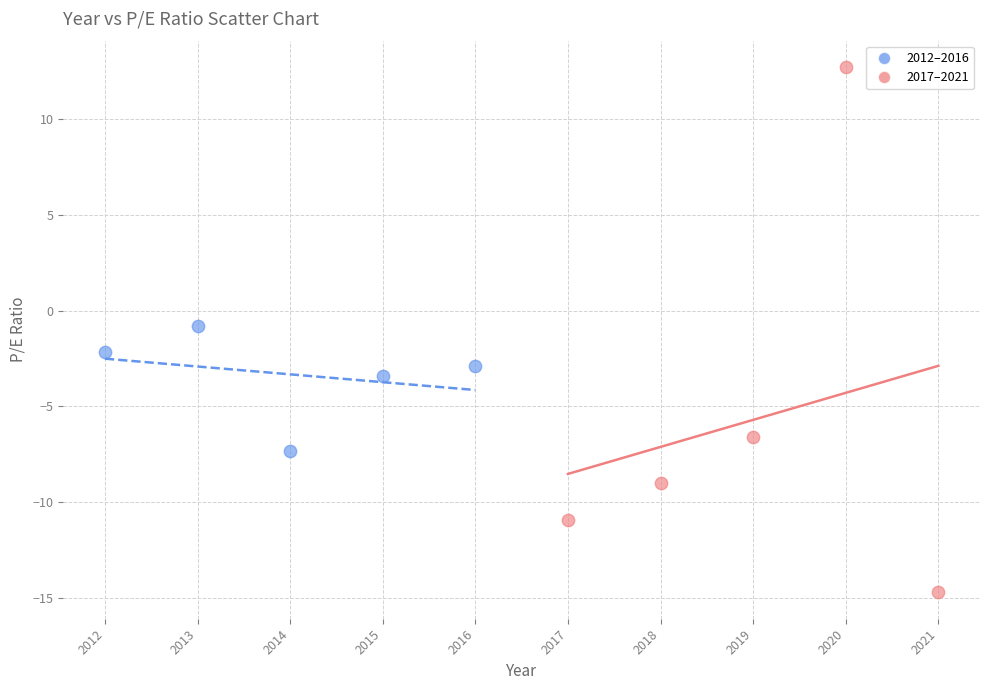

Which series reaches the minimum Y coordinate?

2017–2021